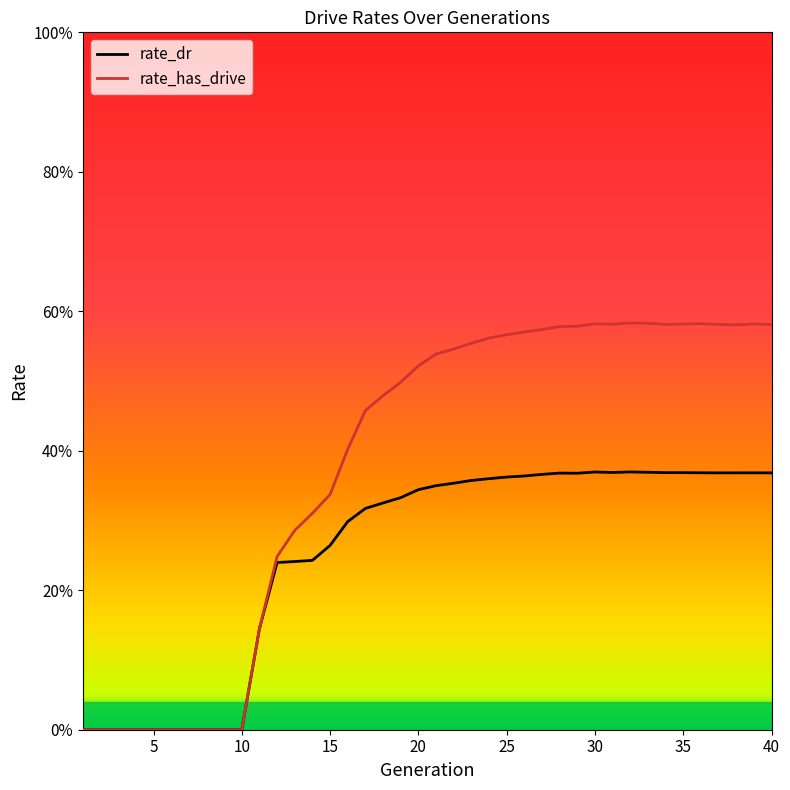

Count the rate_dr values in the range 0 to 1.

40